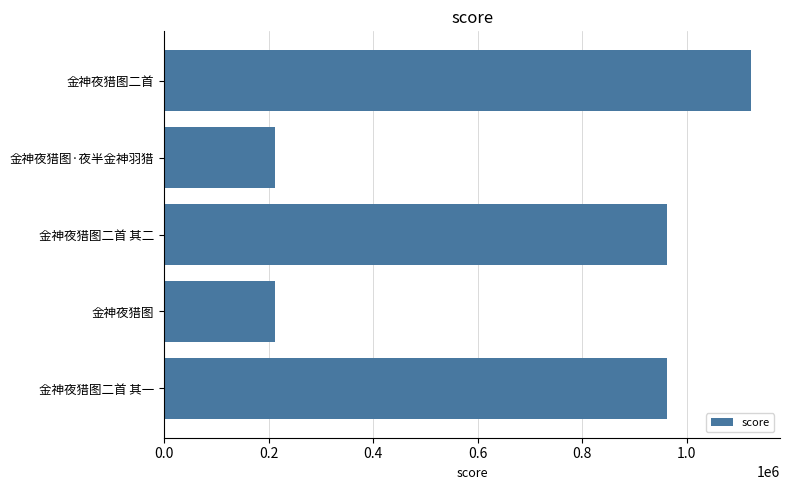

How many categories are shown in the chart?

5